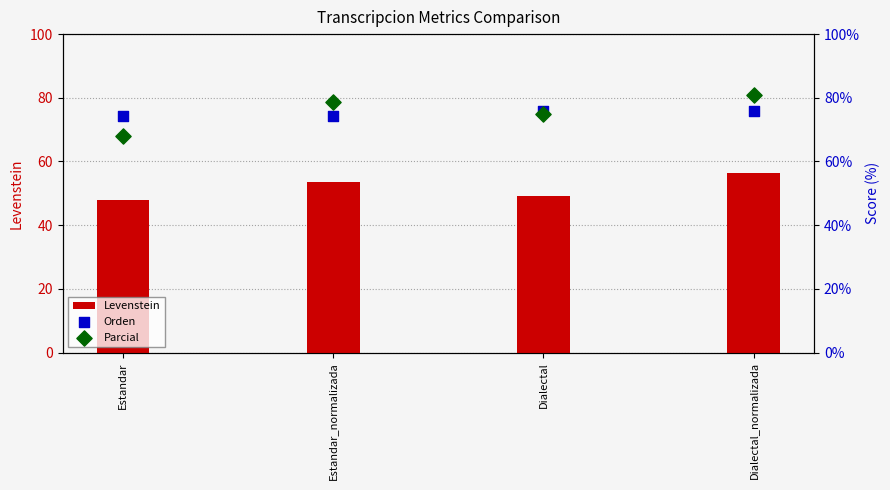

Which series has the largest total across all categories?

Parcial